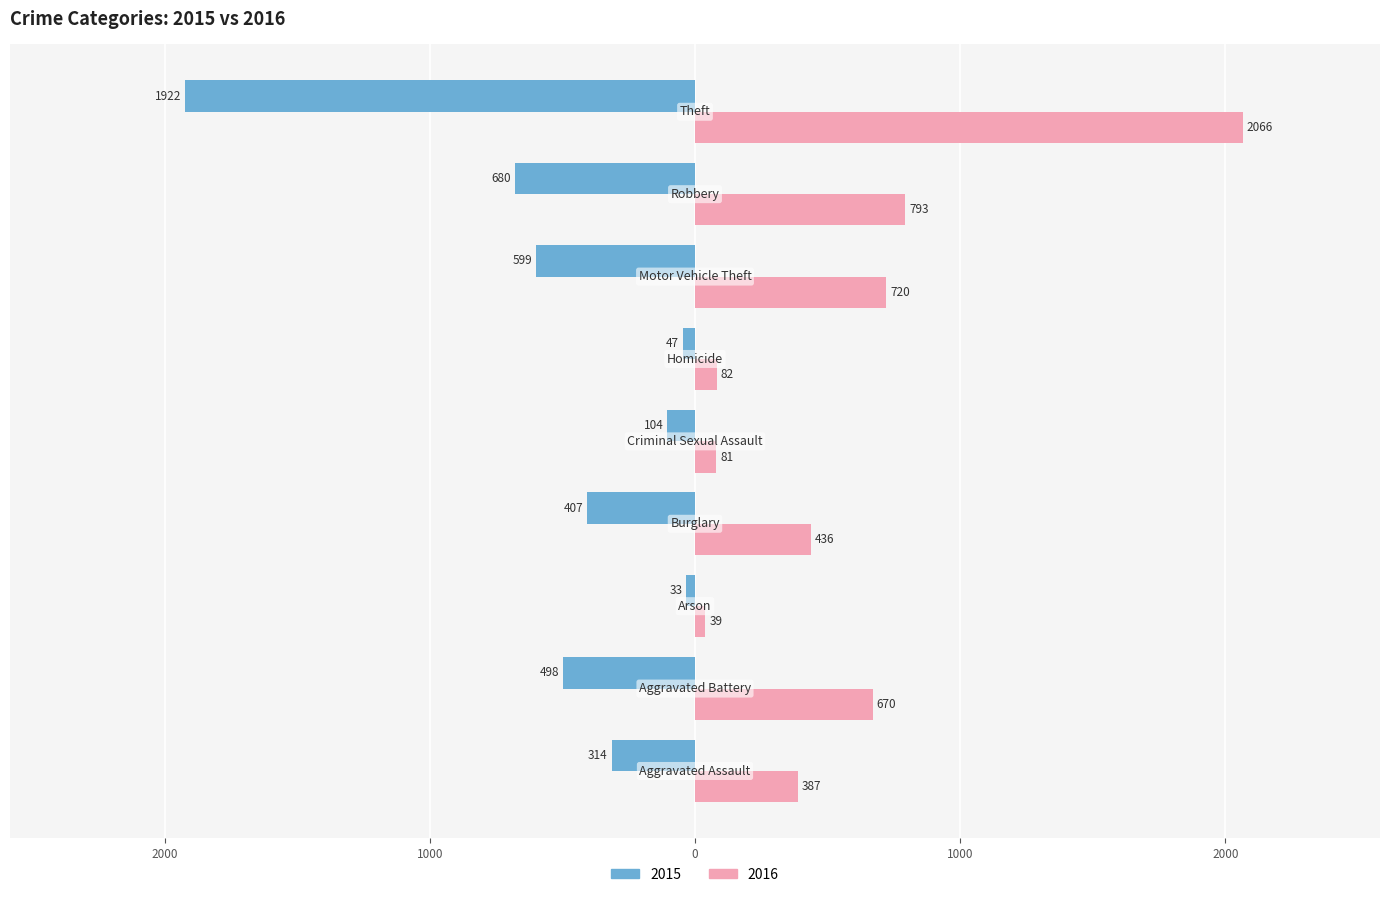

What are all the series names shown in the legend?

2015, 2016